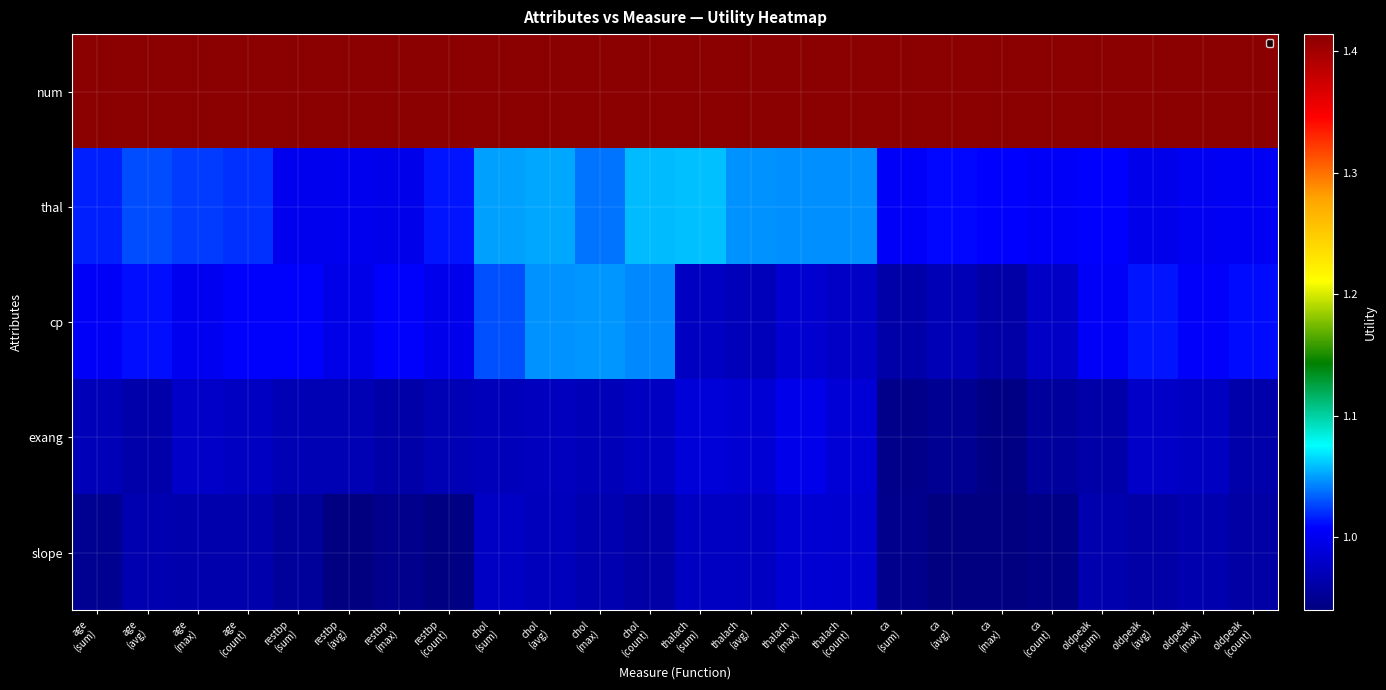

Reading right to left, list all the values displayed in this chart.

num: oldpeak
(count)=1.4	oldpeak
(max)=1.4	oldpeak
(avg)=1.4	oldpeak
(sum)=1.4	ca
(count)=1.4	ca
(max)=1.4	ca
(avg)=1.4	ca
(sum)=1.4	thalach
(count)=1.4	thalach
(max)=1.4	thalach
(avg)=1.4	thalach
(sum)=1.4	chol
(count)=1.4	chol
(max)=1.4	chol
(avg)=1.4	chol
(sum)=1.4	restbp
(count)=1.4	restbp
(max)=1.4	restbp
(avg)=1.4	restbp
(sum)=1.4	age
(count)=1.4	age
(max)=1.4	age
(avg)=1.4	age
(sum)=1.4
thal: oldpeak
(count)=1.0	oldpeak
(max)=1.0	oldpeak
(avg)=1.0	oldpeak
(sum)=1.0	ca
(count)=1.0	ca
(max)=1.0	ca
(avg)=1.0	ca
(sum)=1.0	thalach
(count)=1.0	thalach
(max)=1.0	thalach
(avg)=1.0	thalach
(sum)=1.1	chol
(count)=1.1	chol
(max)=1.0	chol
(avg)=1.1	chol
(sum)=1.1	restbp
(count)=1.0	restbp
(max)=1.0	restbp
(avg)=1.0	restbp
(sum)=1.0	age
(count)=1.0	age
(max)=1.0	age
(avg)=1.0	age
(sum)=1.0
cp: oldpeak
(count)=1.0	oldpeak
(max)=1.0	oldpeak
(avg)=1.0	oldpeak
(sum)=1.0	ca
(count)=1.0	ca
(max)=1.0	ca
(avg)=1.0	ca
(sum)=1.0	thalach
(count)=1.0	thalach
(max)=1.0	thalach
(avg)=1.0	thalach
(sum)=1.0	chol
(count)=1.0	chol
(max)=1.0	chol
(avg)=1.0	chol
(sum)=1.0	restbp
(count)=1.0	restbp
(max)=1.0	restbp
(avg)=1.0	restbp
(sum)=1.0	age
(count)=1.0	age
(max)=1.0	age
(avg)=1.0	age
(sum)=1.0
exang: oldpeak
(count)=1.0	oldpeak
(max)=1.0	oldpeak
(avg)=1.0	oldpeak
(sum)=1.0	ca
(count)=1.0	ca
(max)=0.9	ca
(avg)=1.0	ca
(sum)=0.9	thalach
(count)=1.0	thalach
(max)=1.0	thalach
(avg)=1.0	thalach
(sum)=1.0	chol
(count)=1.0	chol
(max)=1.0	chol
(avg)=1.0	chol
(sum)=1.0	restbp
(count)=1.0	restbp
(max)=1.0	restbp
(avg)=1.0	restbp
(sum)=1.0	age
(count)=1.0	age
(max)=1.0	age
(avg)=1.0	age
(sum)=1.0
slope: oldpeak
(count)=1.0	oldpeak
(max)=1.0	oldpeak
(avg)=1.0	oldpeak
(sum)=1.0	ca
(count)=0.9	ca
(max)=0.9	ca
(avg)=0.9	ca
(sum)=0.9	thalach
(count)=1.0	thalach
(max)=1.0	thalach
(avg)=1.0	thalach
(sum)=1.0	chol
(count)=1.0	chol
(max)=1.0	chol
(avg)=1.0	chol
(sum)=1.0	restbp
(count)=0.9	restbp
(max)=0.9	restbp
(avg)=0.9	restbp
(sum)=1.0	age
(count)=1.0	age
(max)=1.0	age
(avg)=1.0	age
(sum)=1.0